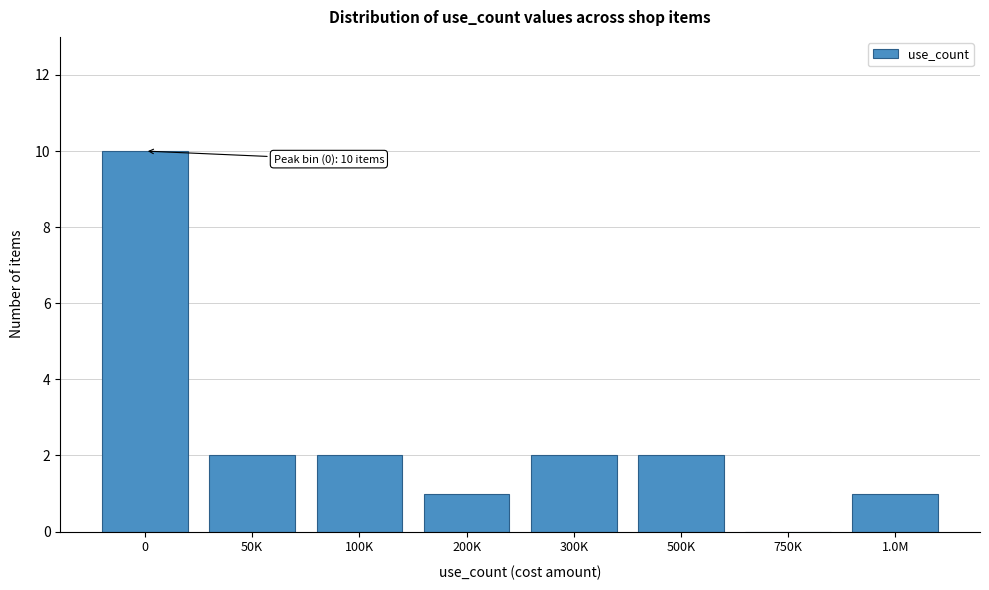

Reading left to right, what are all the values shown in this chart?

0=10	50K=2	100K=2	200K=1	300K=2	500K=2	750K=0	1.0M=1